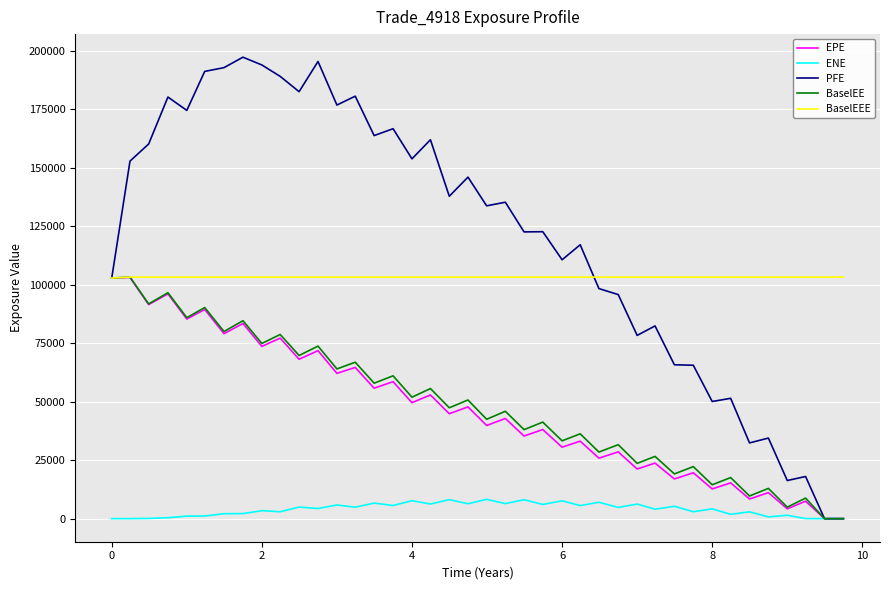

Which series has the widest spread of values?

PFE